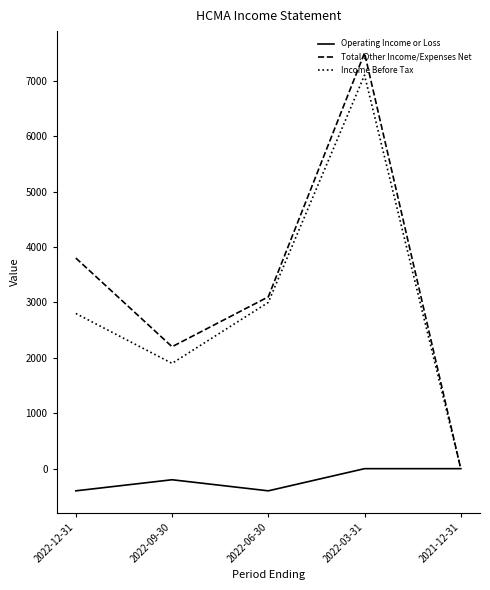

Which series has the largest total across all categories?

Total Other Income/Expenses Net